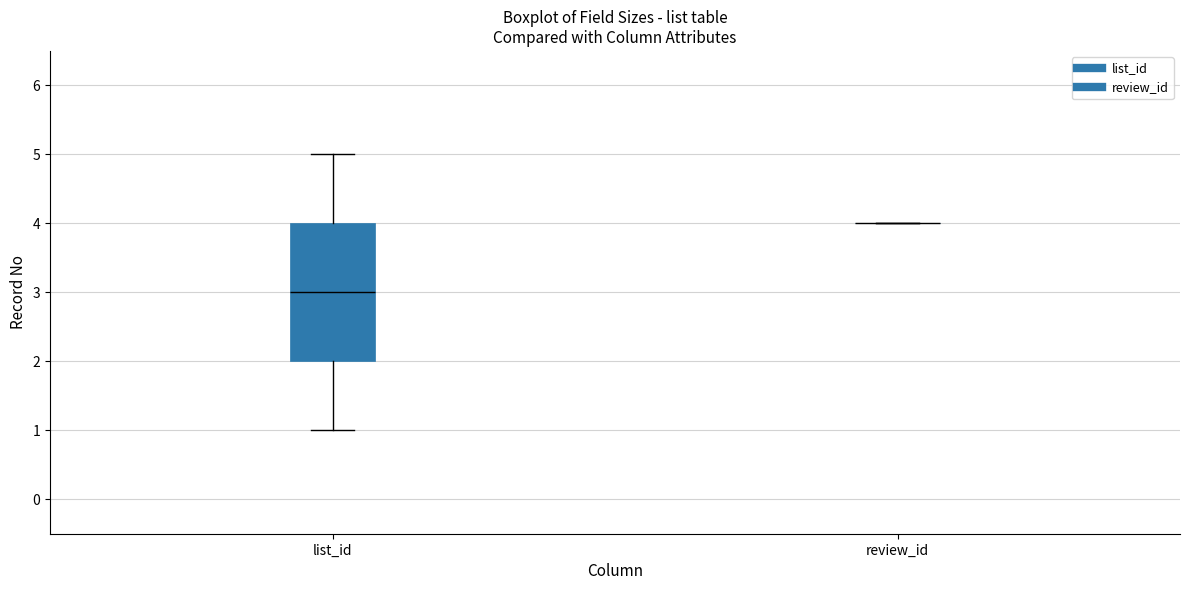

Reading left to right, transcribe this box plot: for each box, give where its median line is, the range the box spans, and where its two whiskers end, as read against the y-axis. The values are not printed on the chart, so give them approximately, as read against the axis.

list_id: median 3, box 2 to 4, whiskers 1 to 5
review_id: box collapsed to a line at 4, whiskers 4 to 4